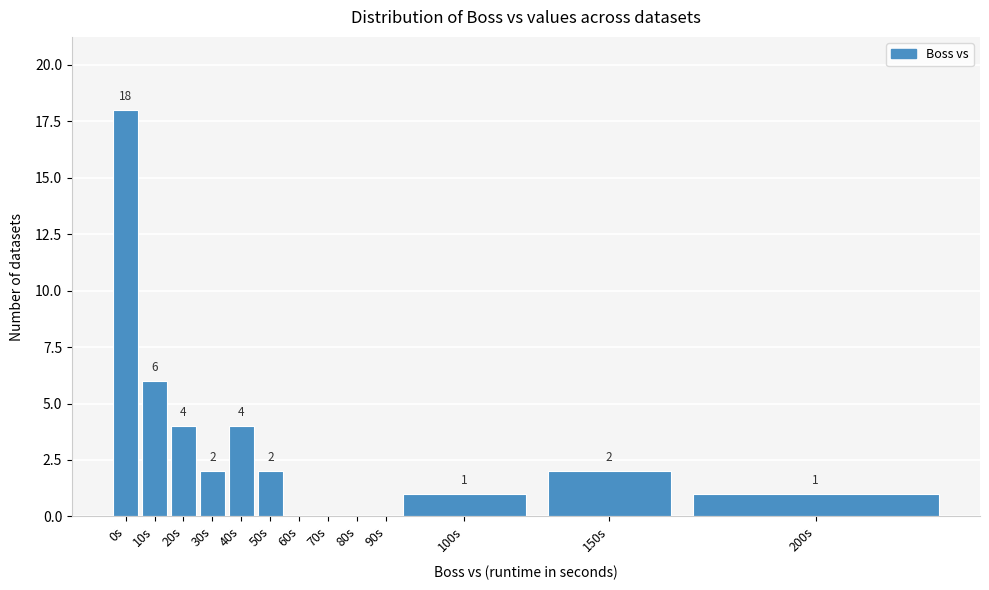

Reading left to right, extract all data points from this chart.

0s=18	10s=6	20s=4	30s=2	40s=4	50s=2	60s=0	70s=0	80s=0	90s=0	100s=1	150s=2	200s=1